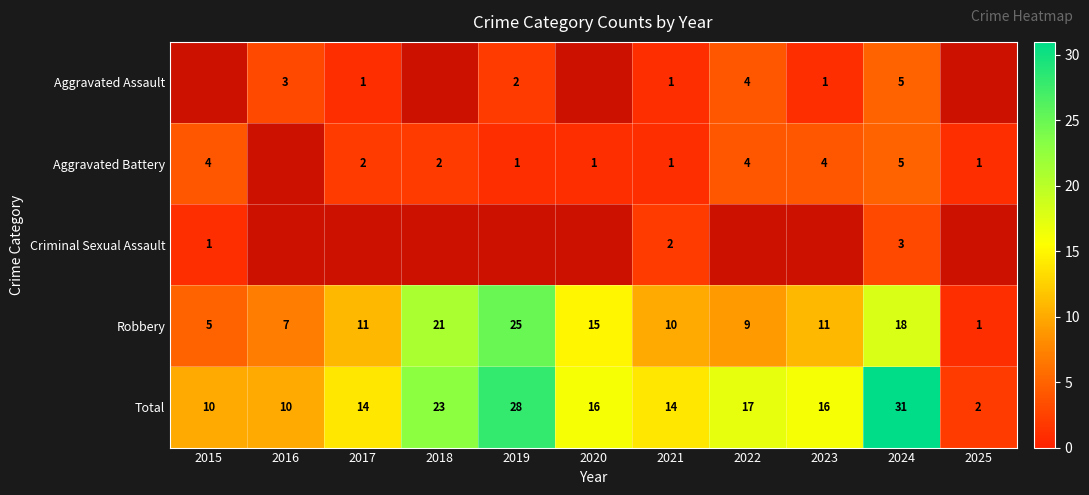

What is the maximum value for Total?

31